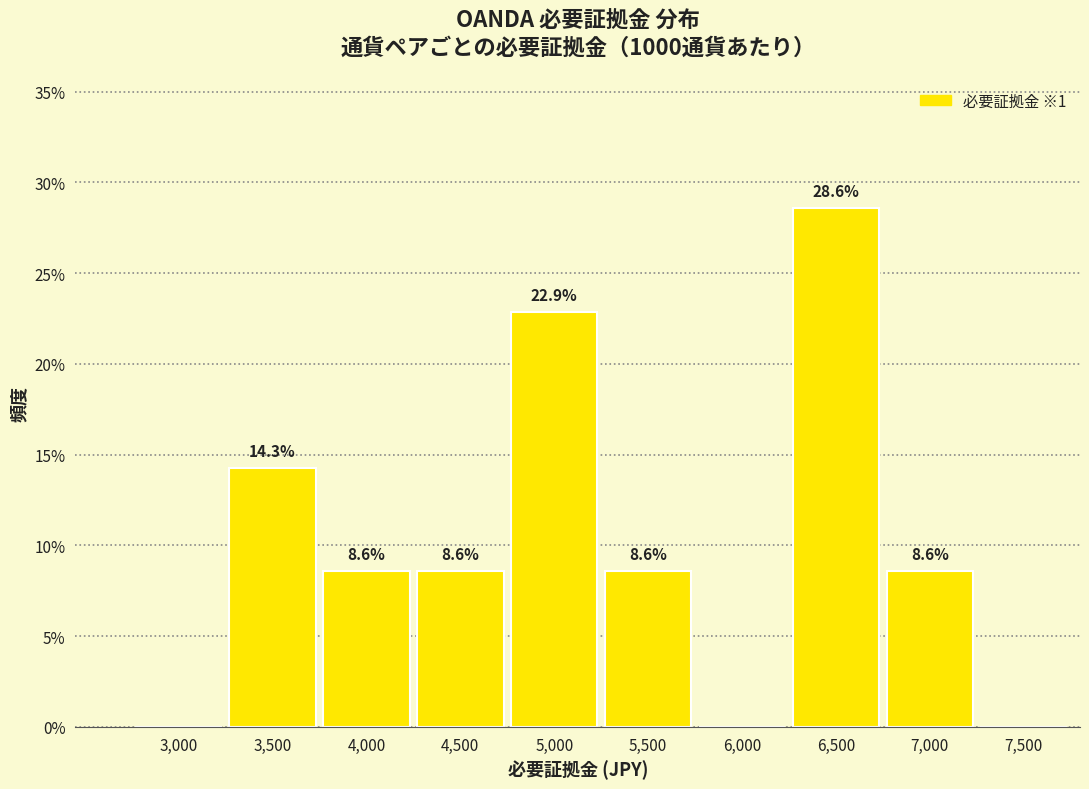

Reading left to right, transcribe all the data shown in this chart.

3,000=0.0	3,500=14.3	4,000=8.6	4,500=8.6	5,000=22.9	5,500=8.6	6,000=0.0	6,500=28.6	7,000=8.6	7,500=0.0